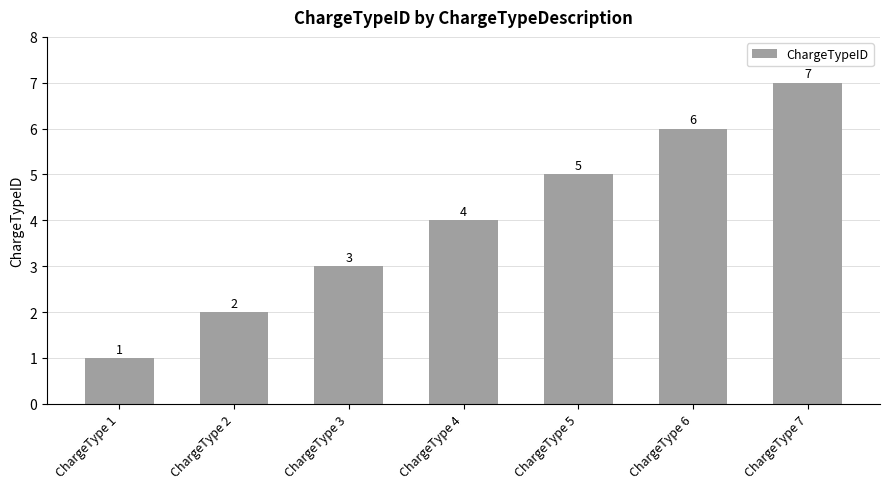

What is the value of the 6th bar from the left?

6